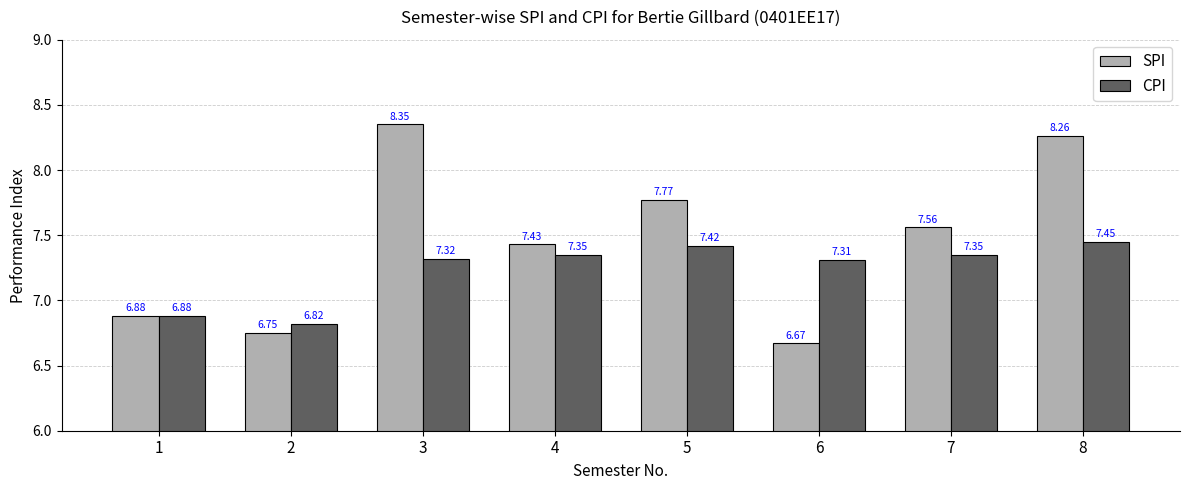

What is the difference between the highest and lowest values at 6?

0.6